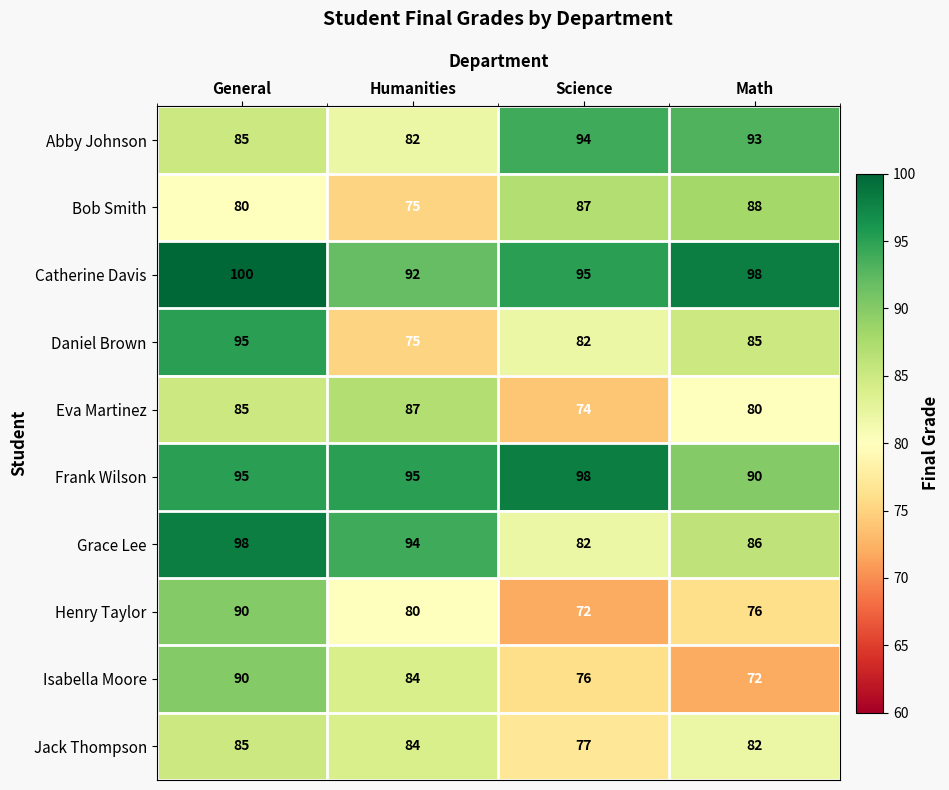

At which label is Daniel Brown closest to 85?

Math